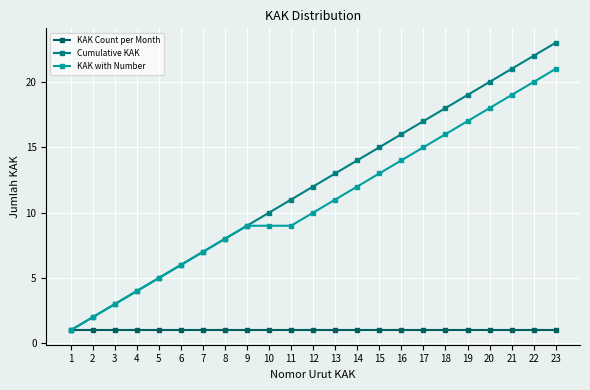

List the series in order of their peak value, highest first.

Cumulative KAK, KAK with Number, KAK Count per Month